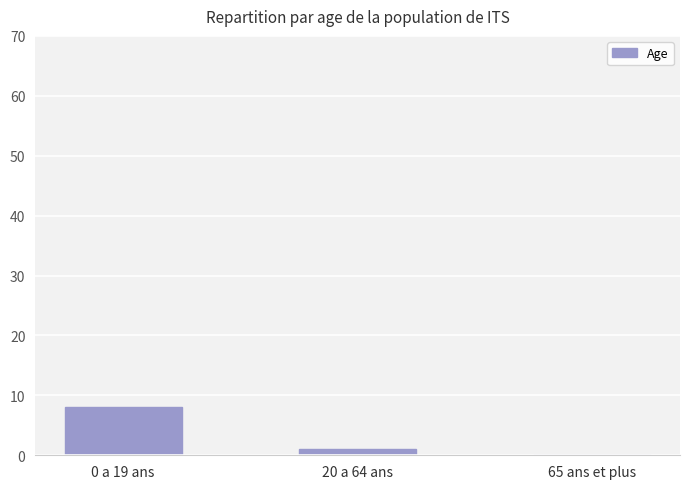

At which label does the data first exceed 1?

0 a 19 ans